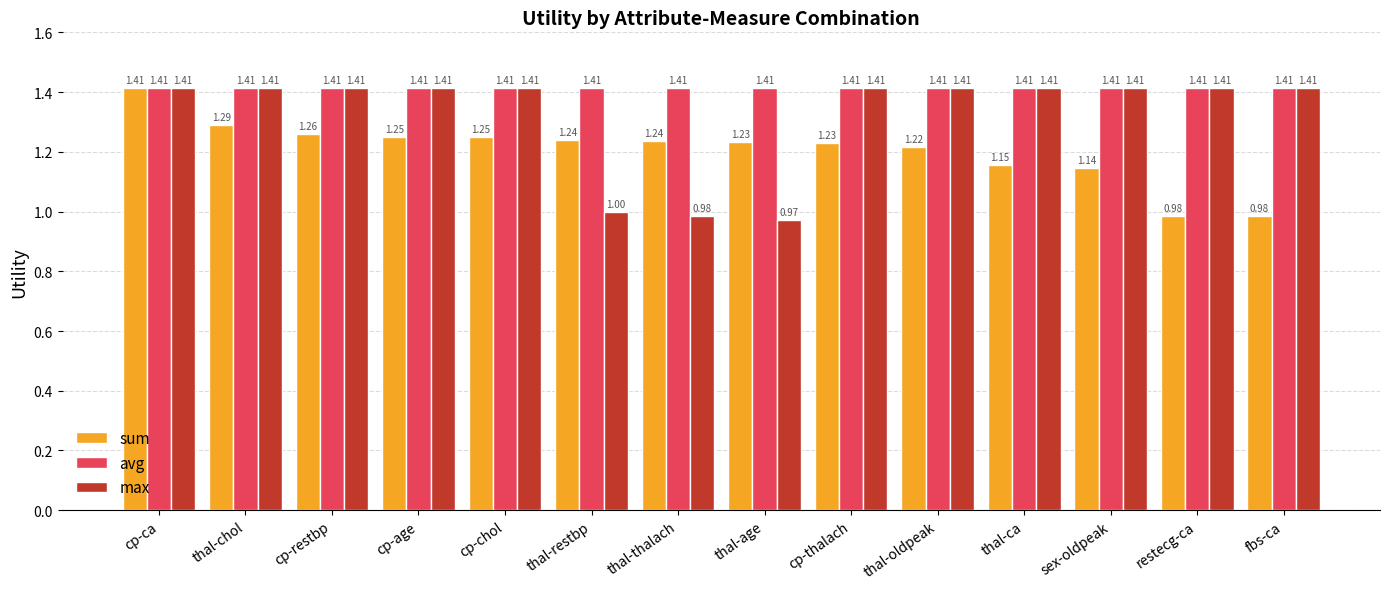

Where does the max series first go above 1?

cp-ca